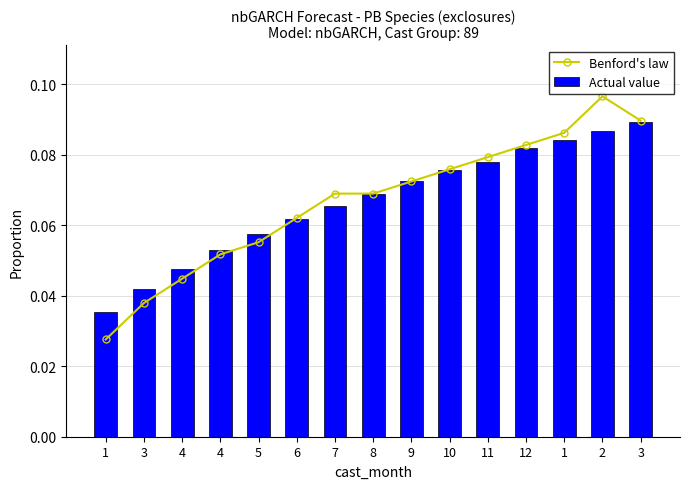

The value of Actual value at 9 is 0.1. True or false?

True